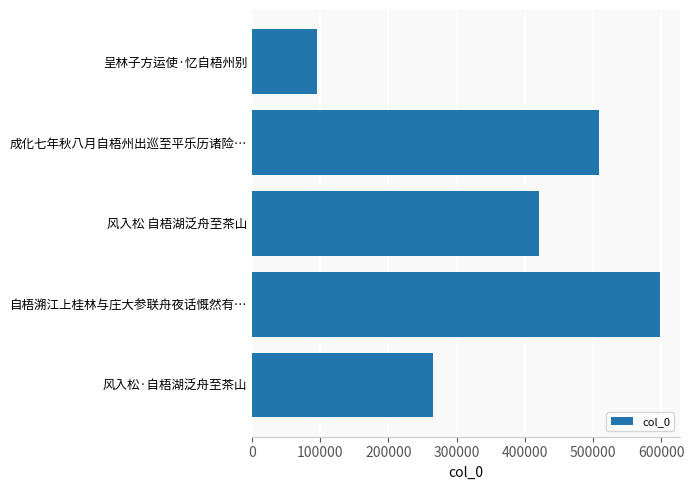

Are the bars horizontal?

Yes